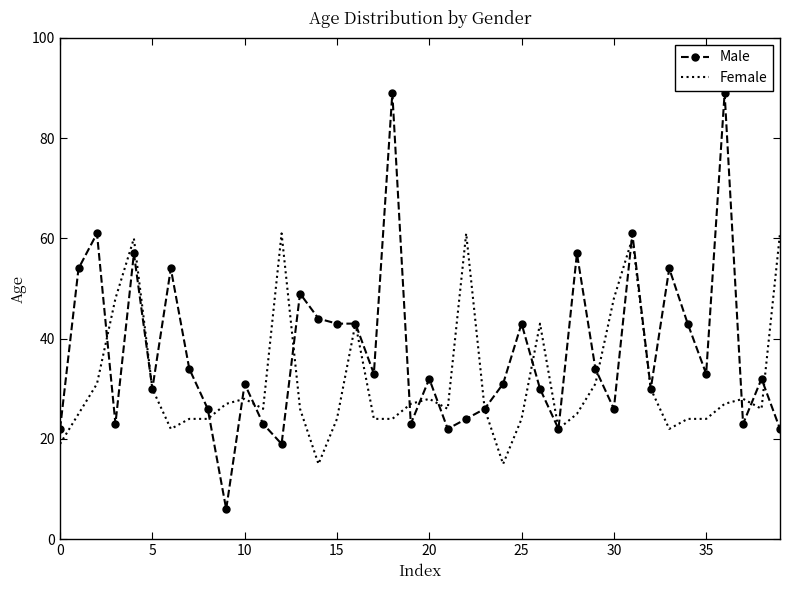

What is the lowest value of the Male series?

6